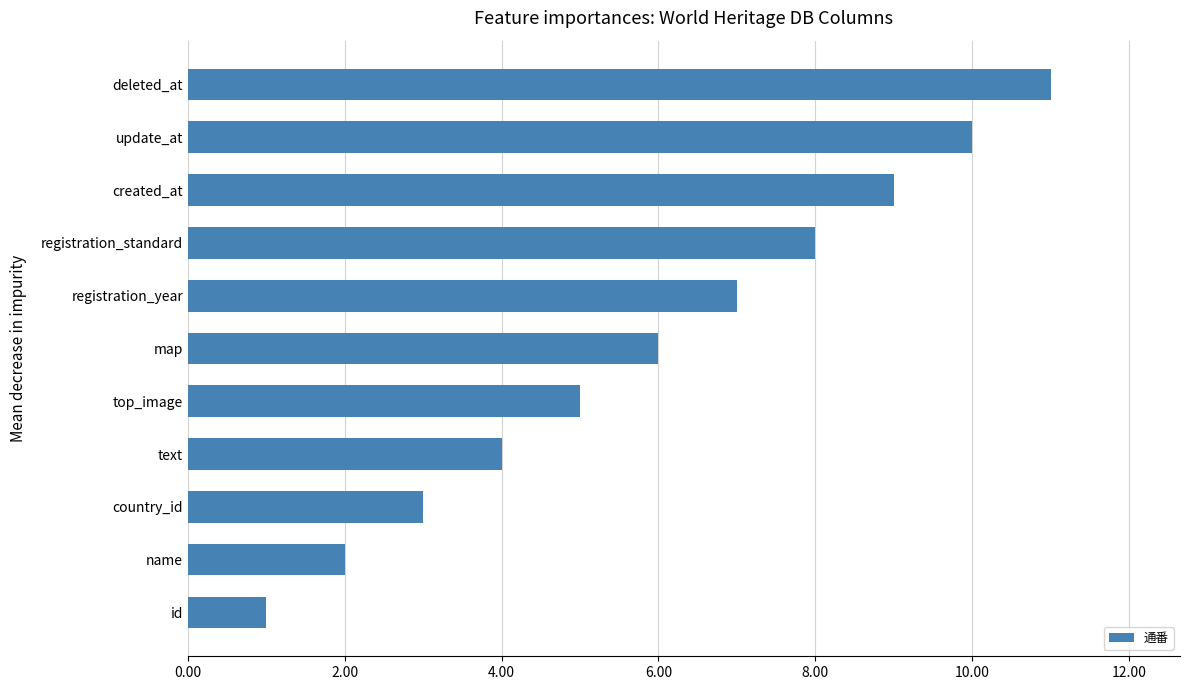

Which label corresponds to the largest value in the chart?

deleted_at